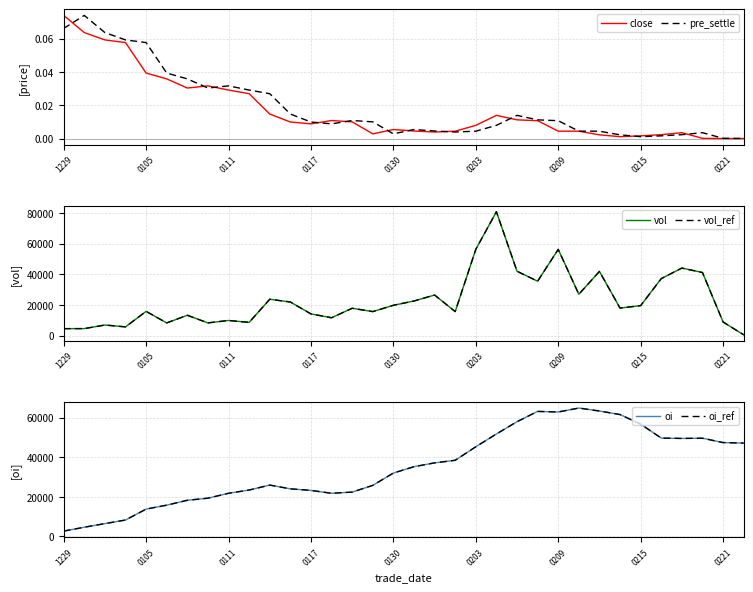

Which series has the largest total across all categories?

oi